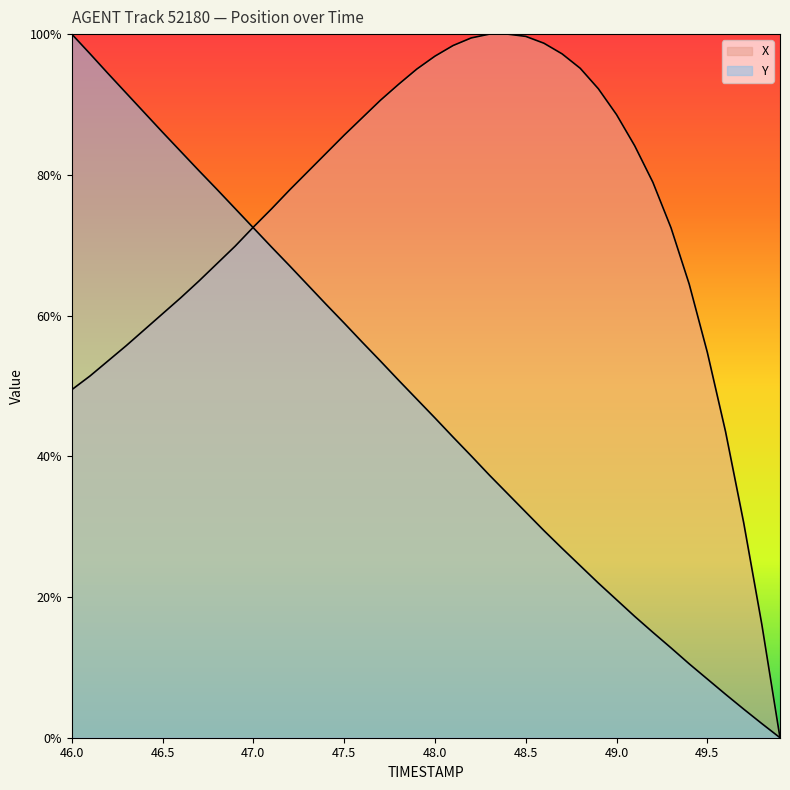

List the series in order of their peak value, lowest first.

X, Y